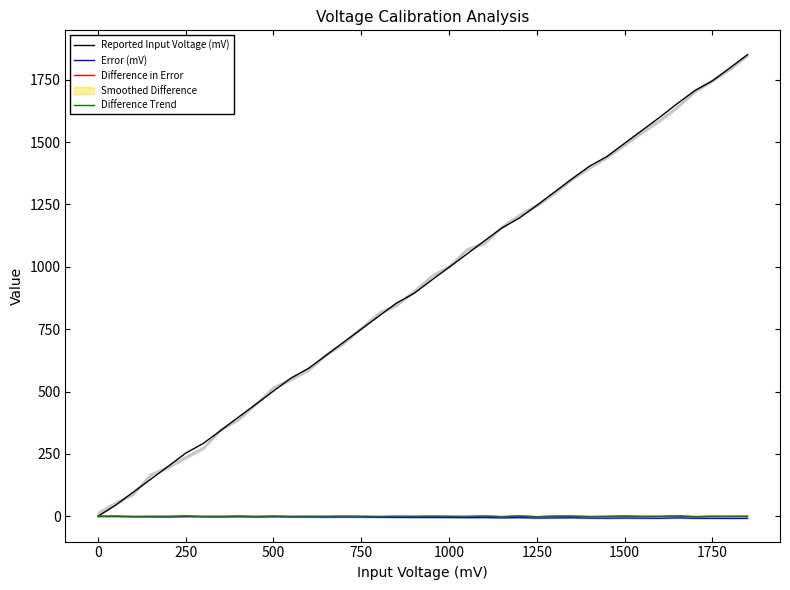

How many data points does each series have?

38